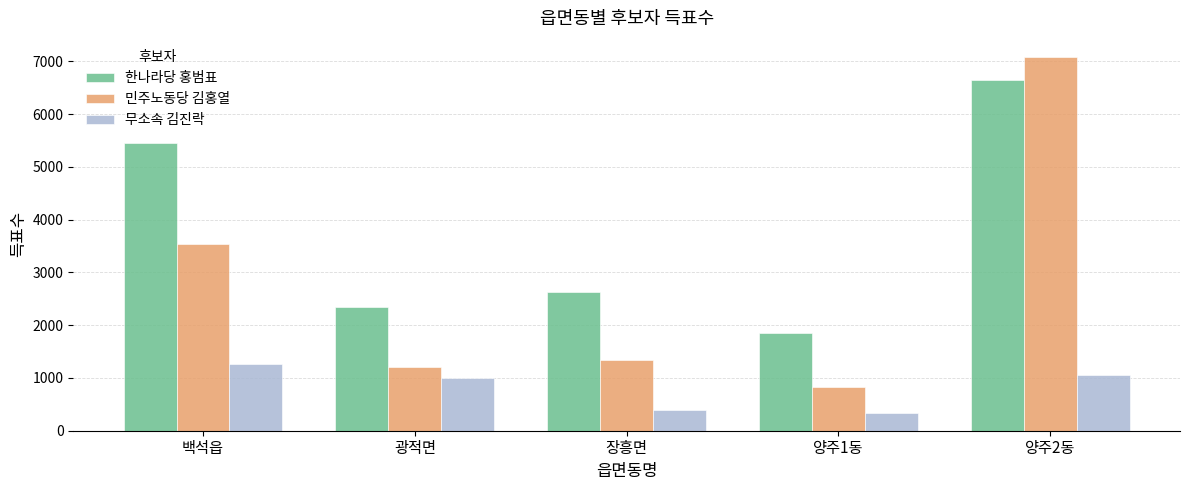

At 양주1동, list the series in order from largest to smallest.

한나라당 홍범표, 민주노동당 김홍열, 무소속 김진락